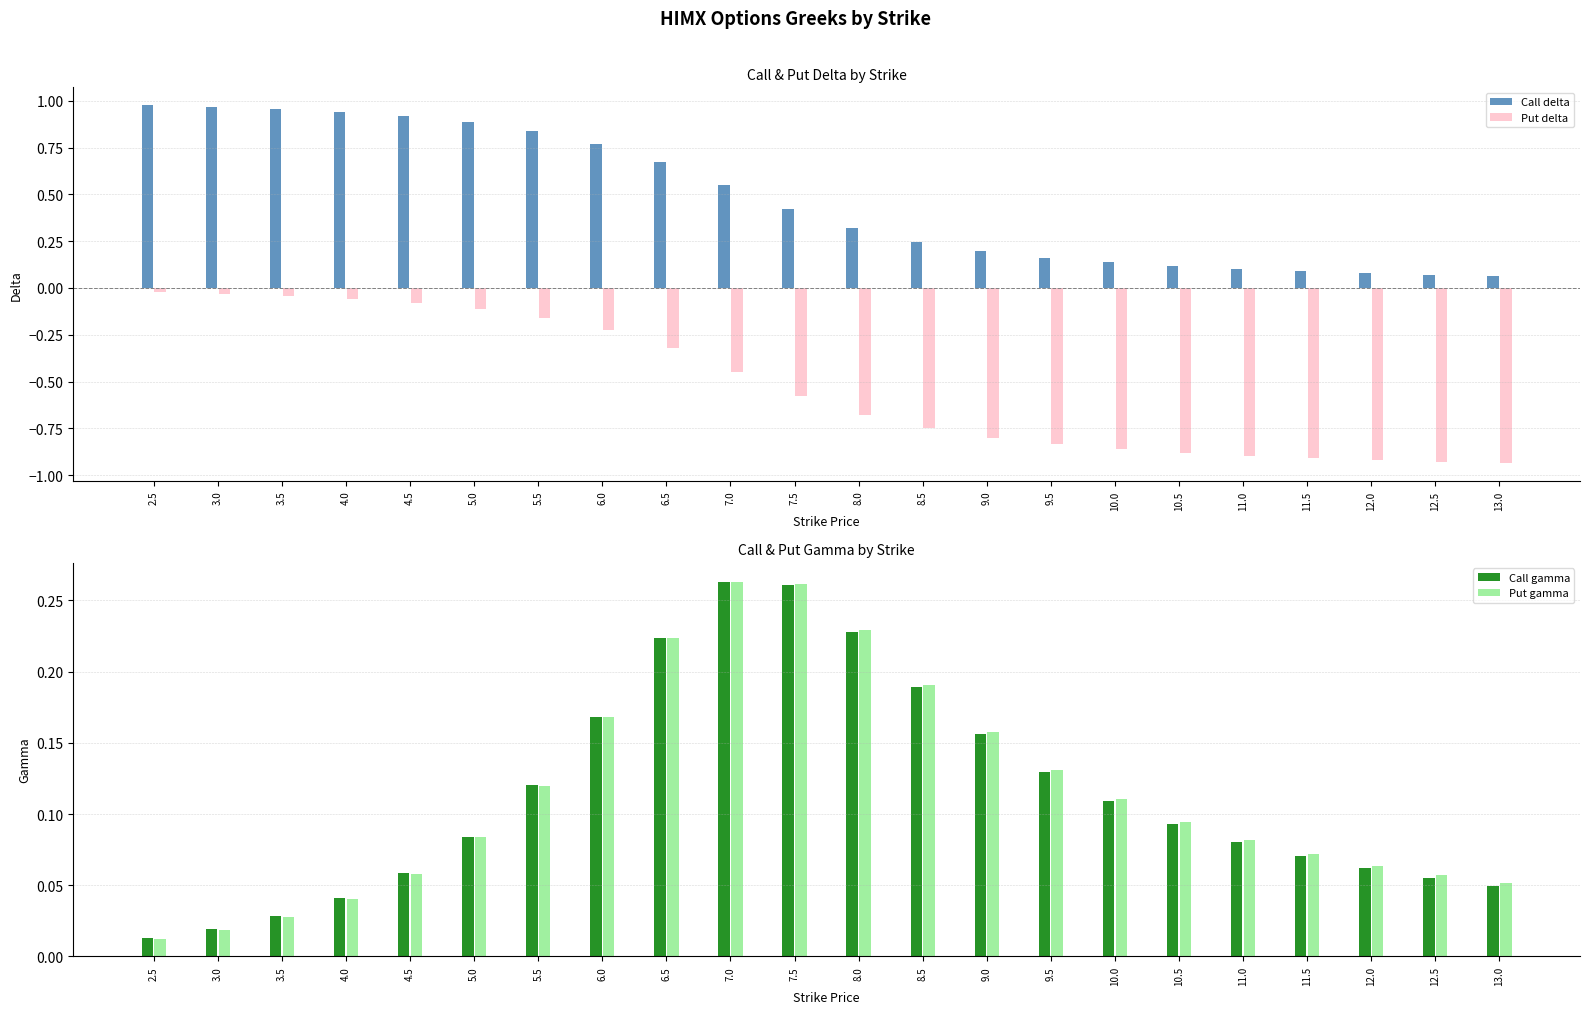

Between 9.5 and 12.5, which is larger?

9.5